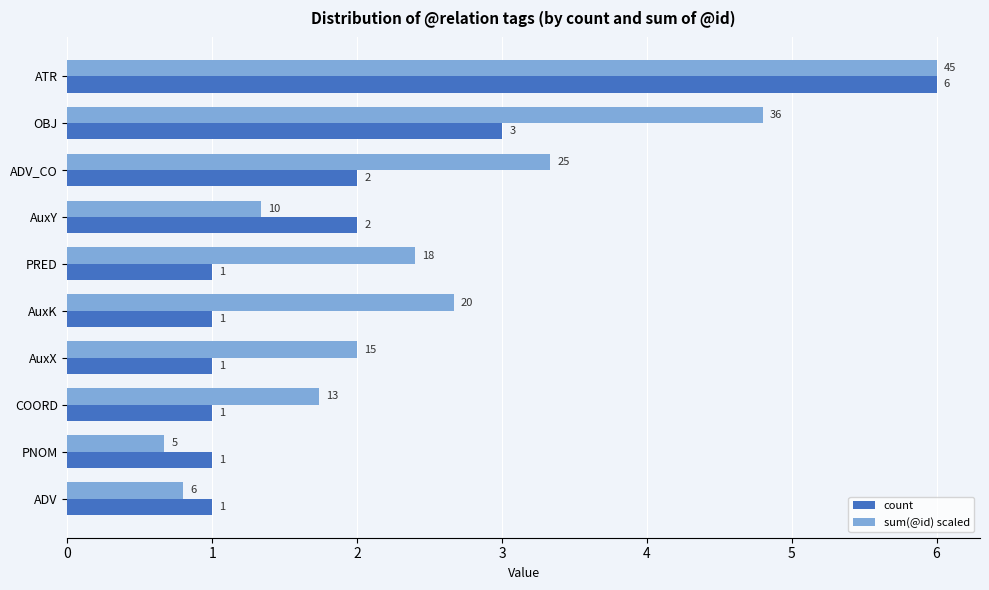

Count the count values in the range 1 to 2.

8